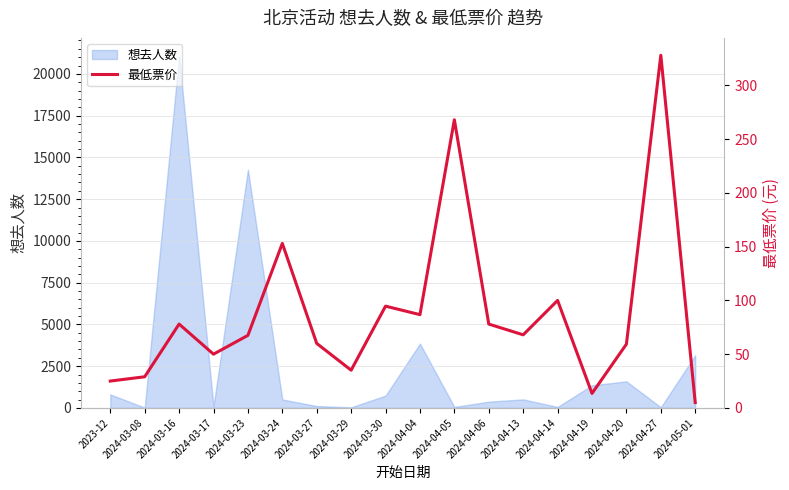

What is the maximum value for 想去人数?

21100